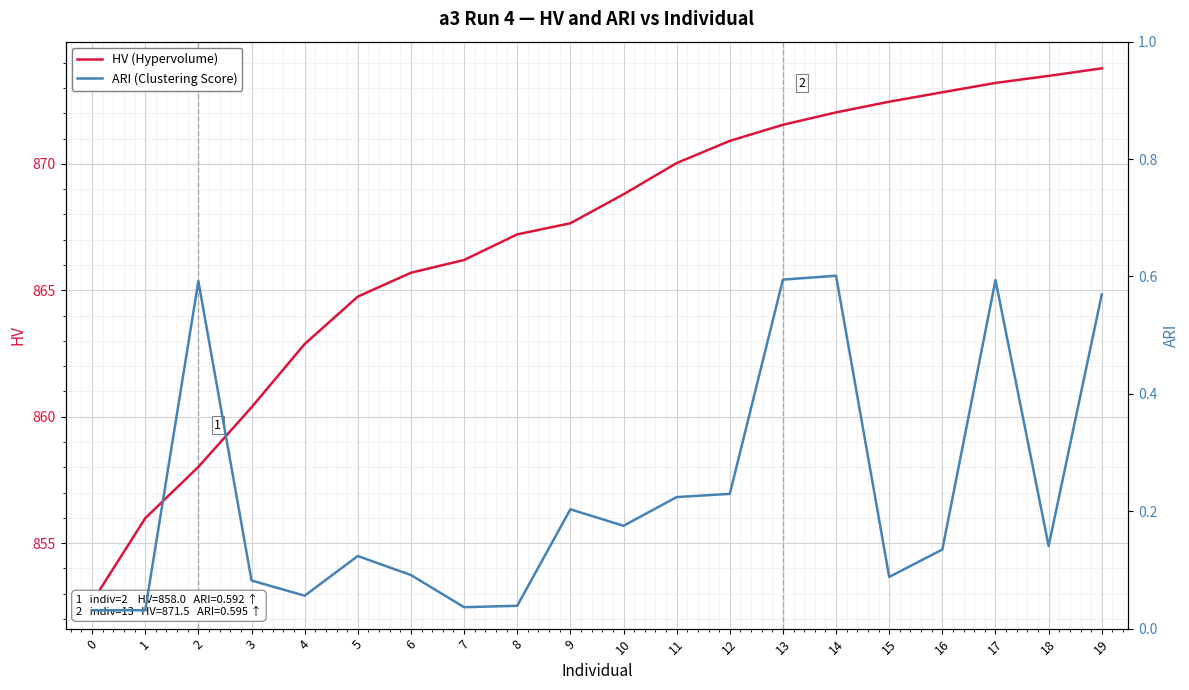

At 10, list the series in order from largest to smallest.

HV (Hypervolume), ARI (Clustering Score)